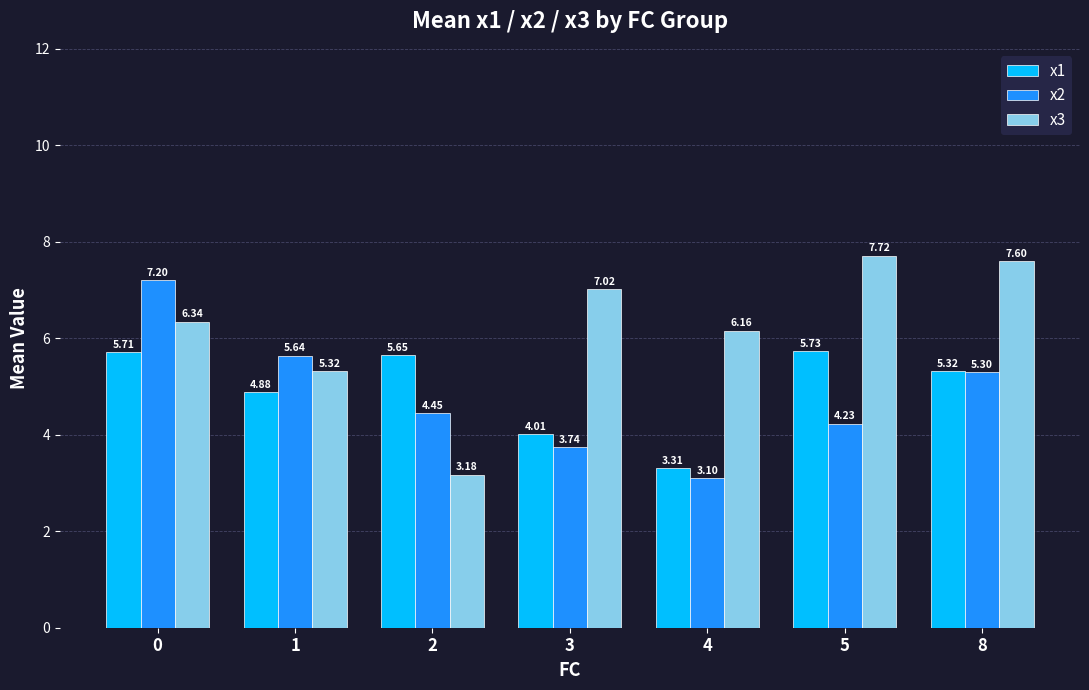

At which label is x3 closest to 5?

1